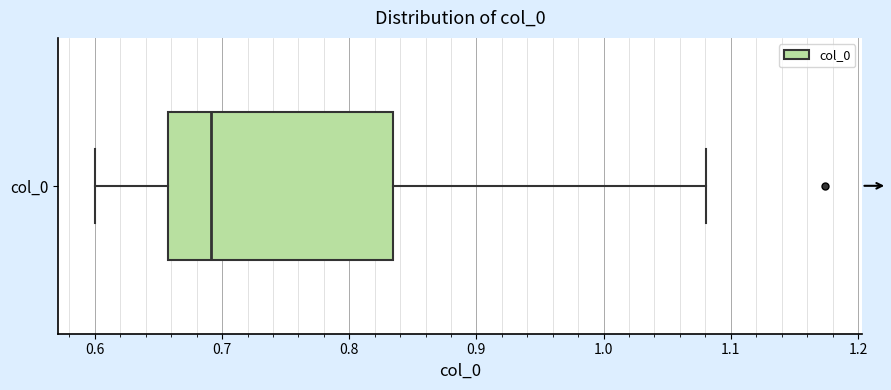

Where does the left whisker of the box for col_0 end on the x-axis? The values are not printed on the chart, so give them approximately, as read against the axis.

0.60